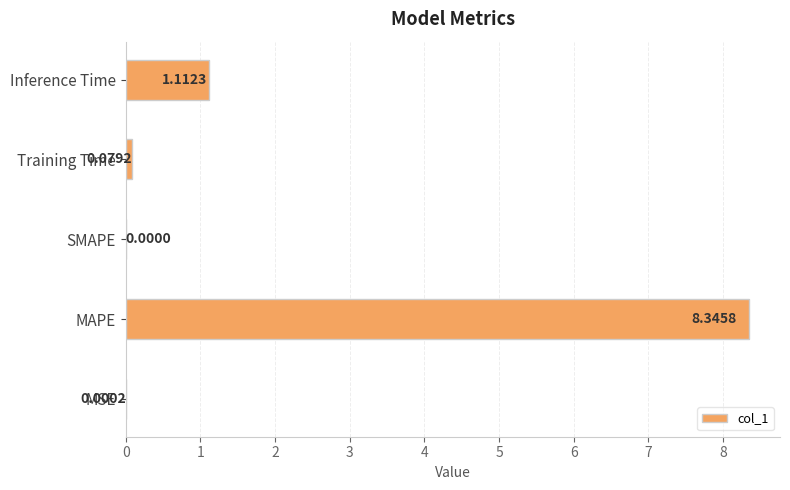

At which label is the value closest to 4?

Inference Time